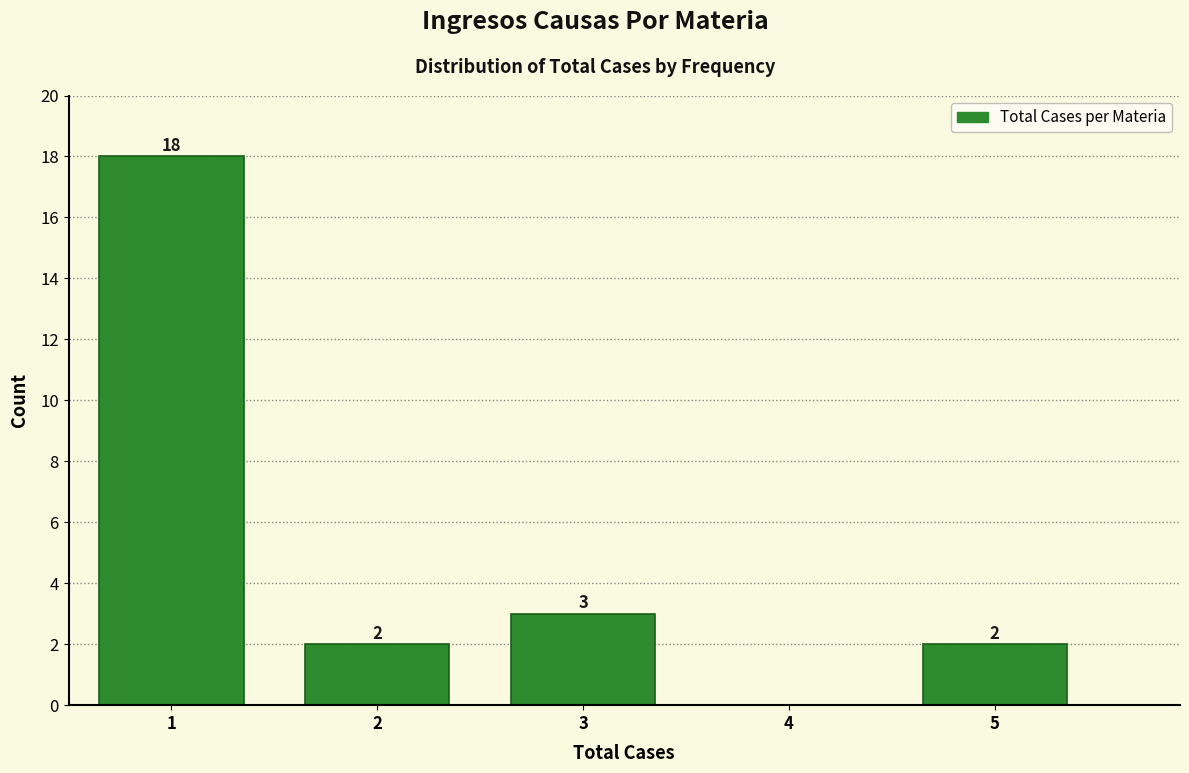

Which range on the x-axis has the tallest bar?

0.5 to 1.5